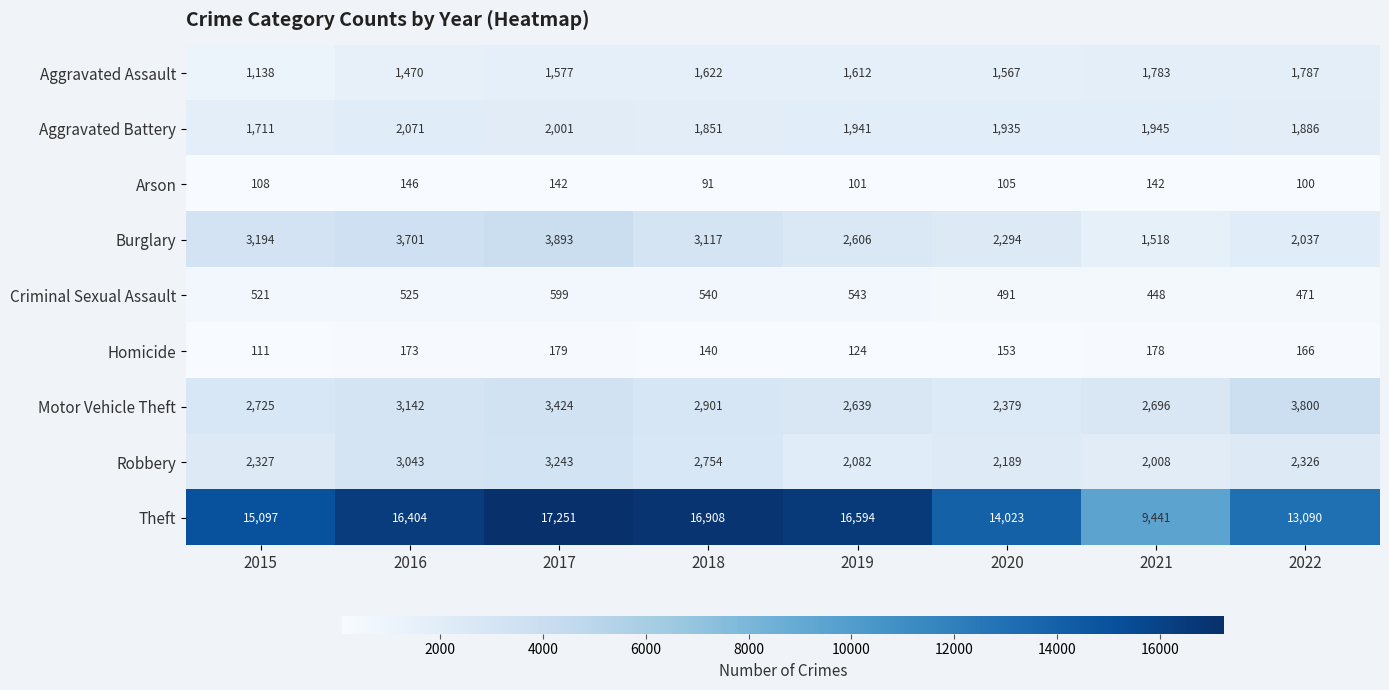

How many data points in Homicide are less than 166?

4